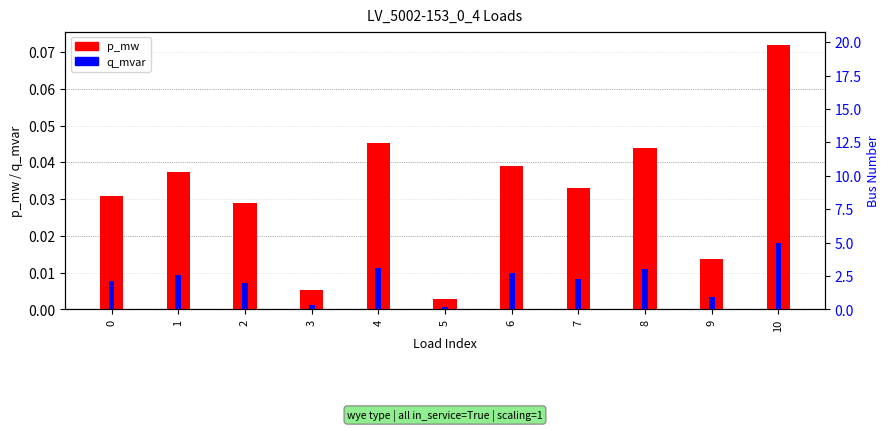

Are the bars horizontal?

No